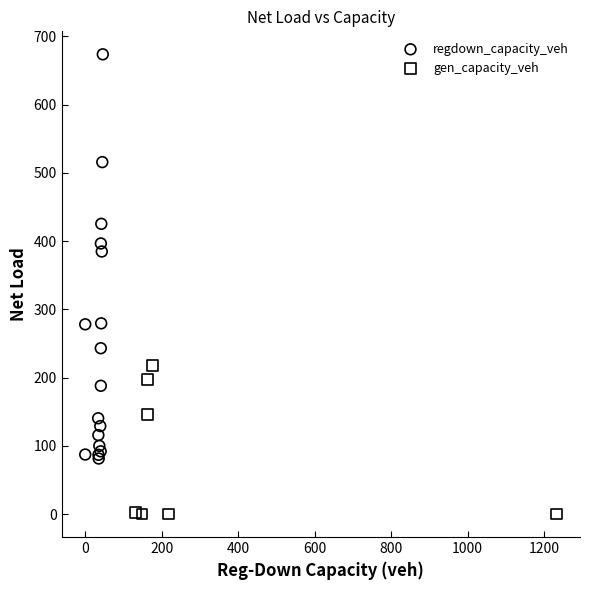

Which series reaches the maximum Y coordinate?

regdown_capacity_veh